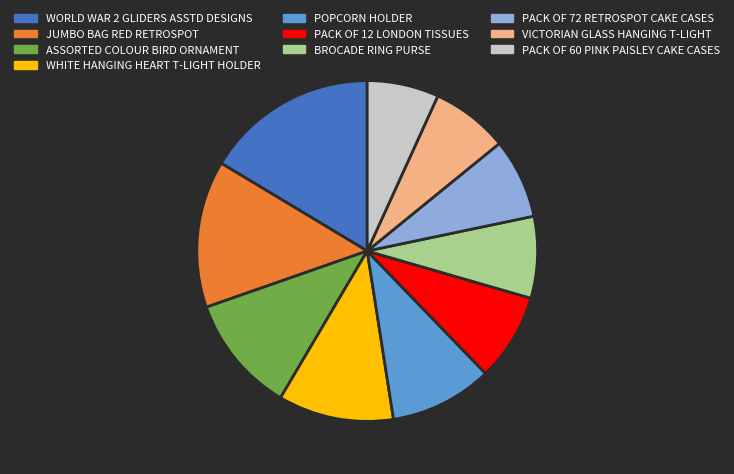

How many segments does this pie chart have?

10